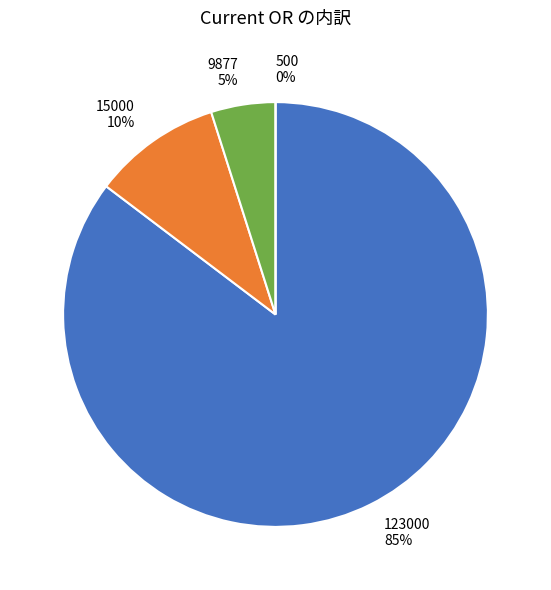

The 500 slice represents 0% of the pie. True or false?

True